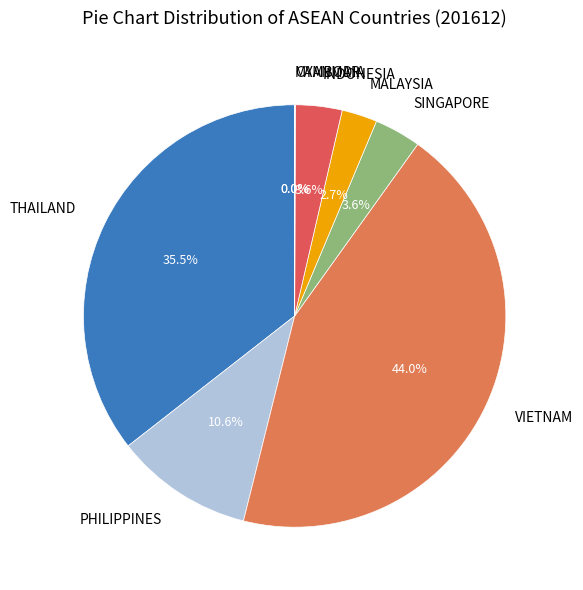

To the nearest percent, what is the difference between the largest and smallest slice percentages?

44%